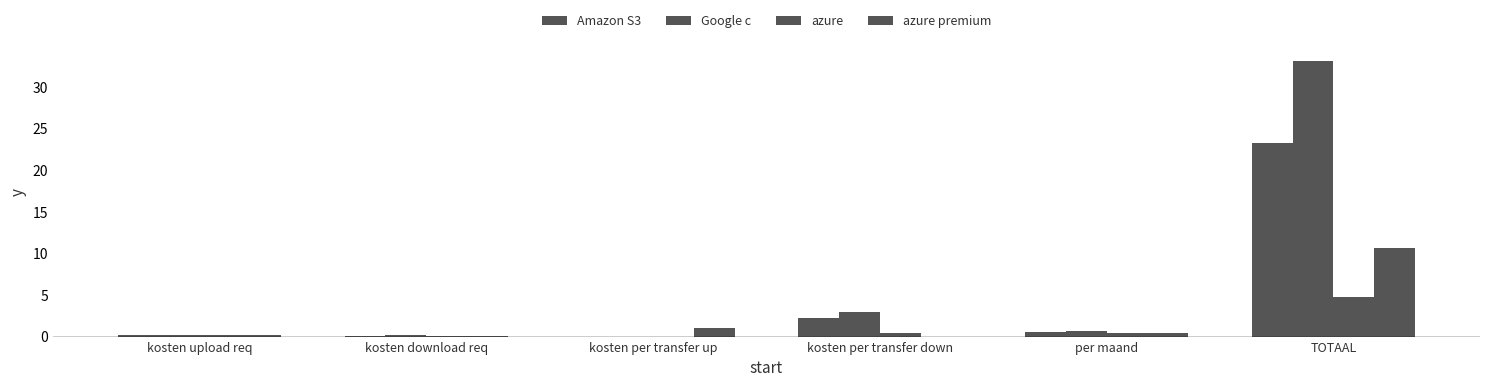

What is the difference between the highest and lowest values at TOTAAL?

28.3